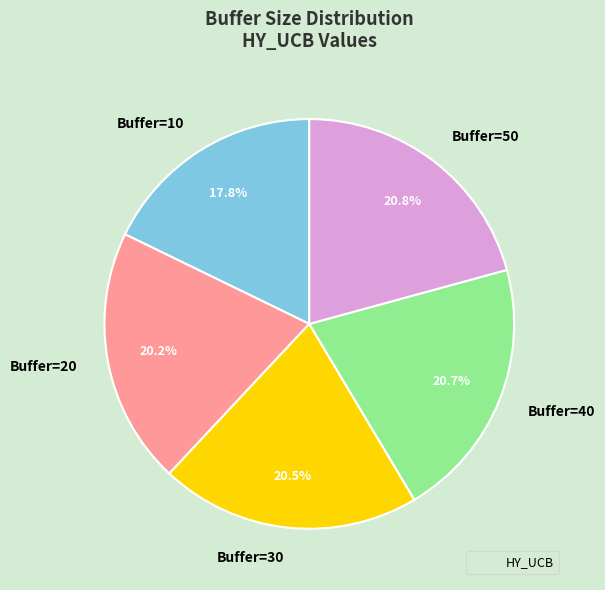

Is Buffer=20 the majority of the pie?

No